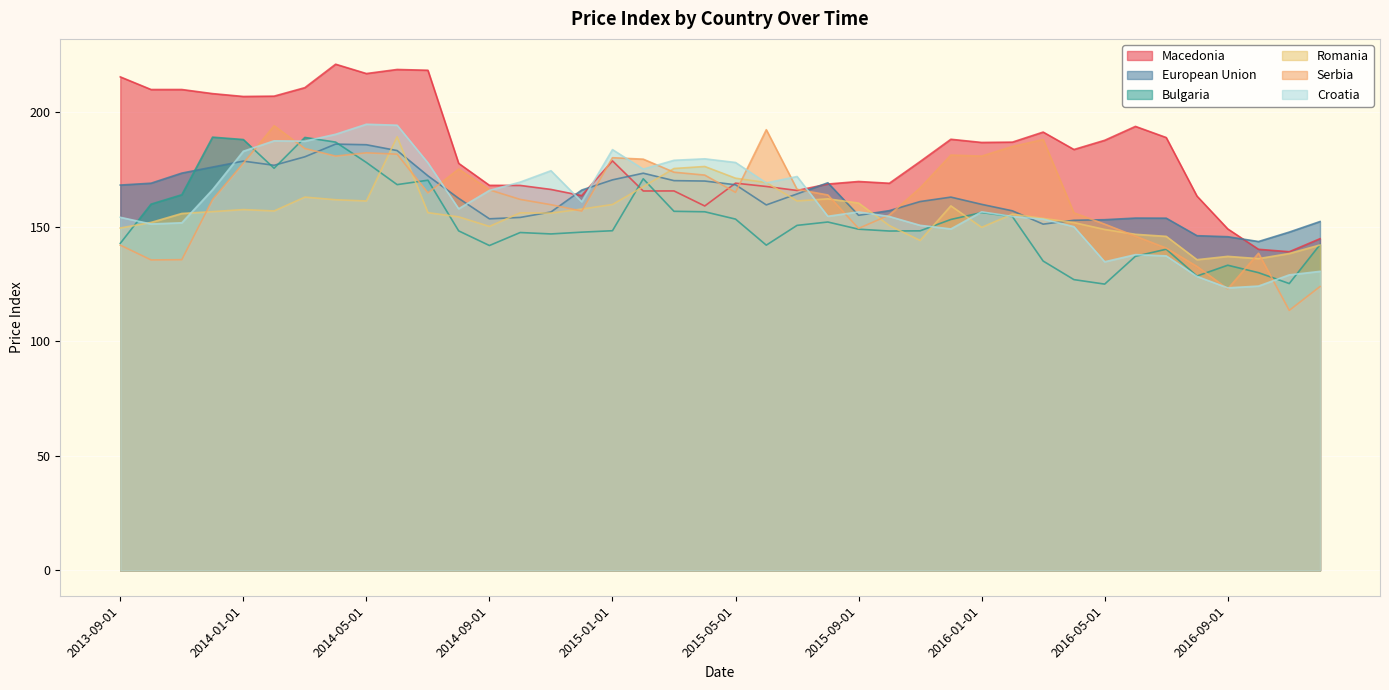

Which series ends up on top after the final intersection of Romania and European Union?

European Union